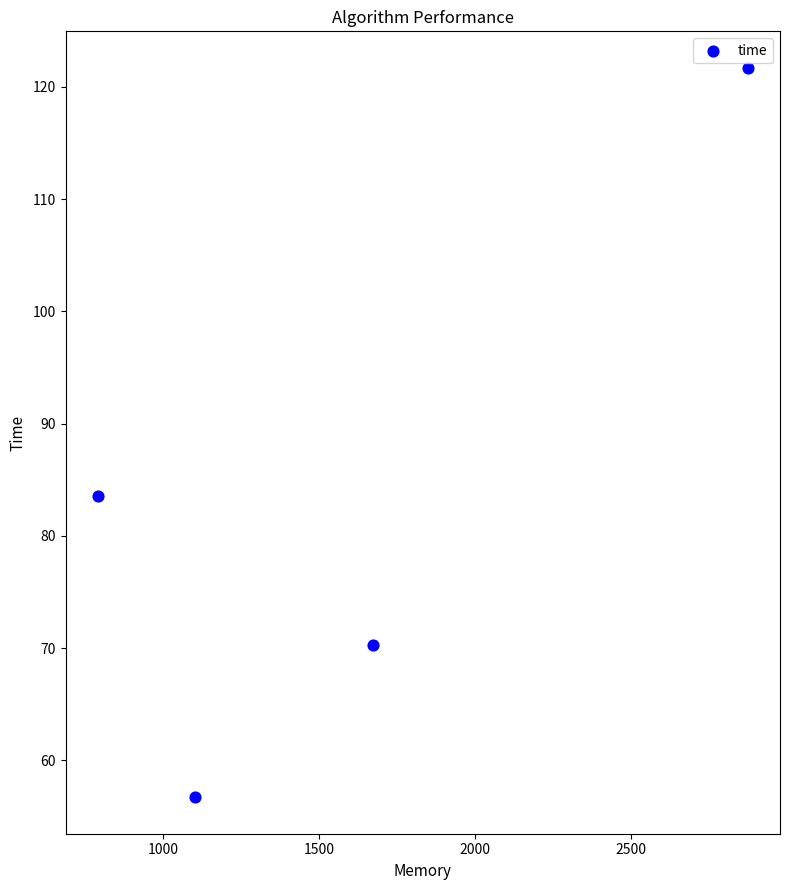

What is the range of Y values (max minus min)?

65.0